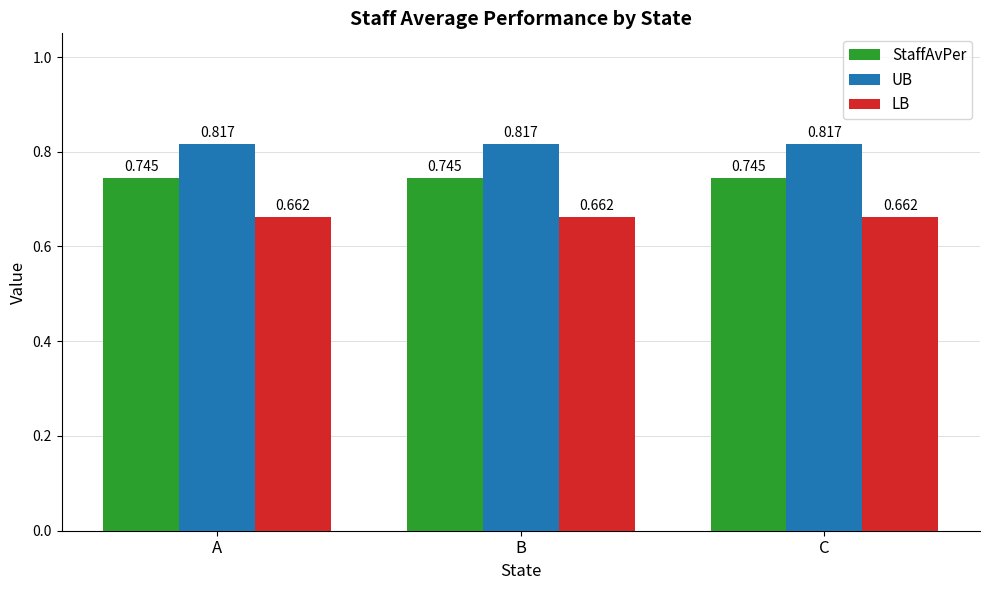

What is the total value across all series at C?

2.2